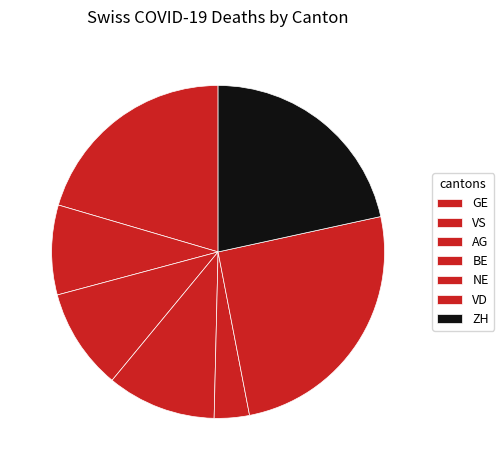

How many segments does this pie chart have?

7